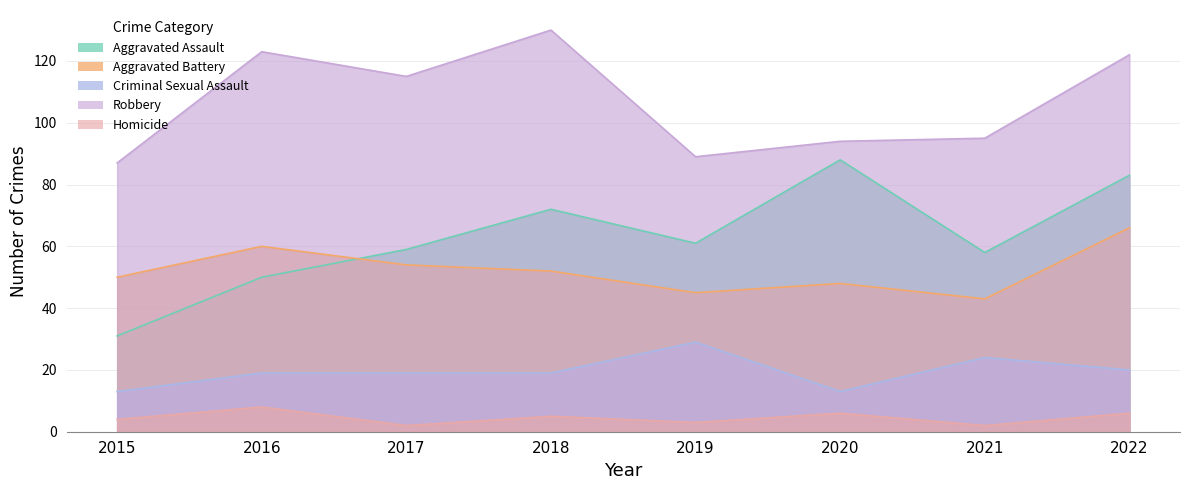

True or false: Criminal Sexual Assault and Homicide cross at least once.

False